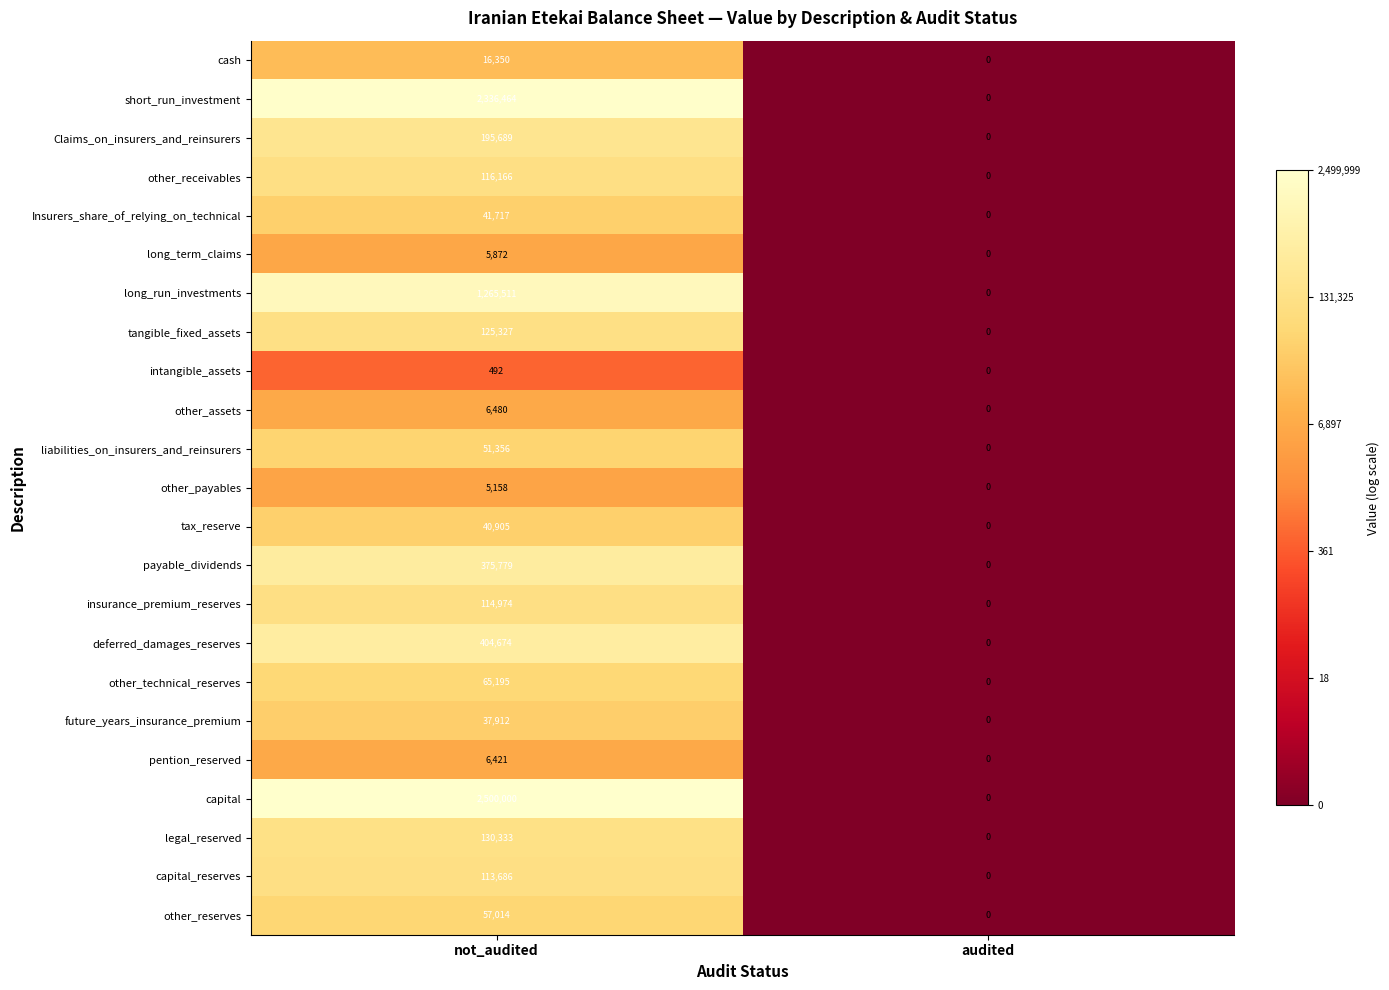

What is the greatest value displayed?

2500000